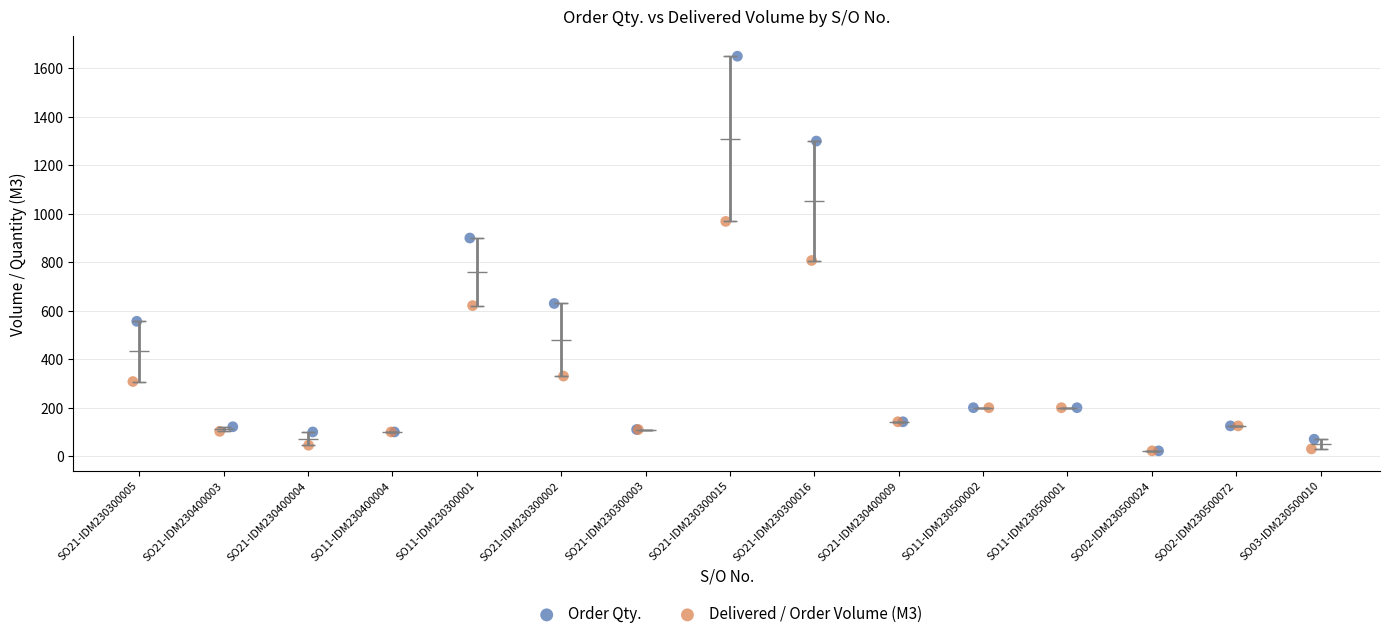

Which series reaches the maximum Y coordinate?

Order Qty.